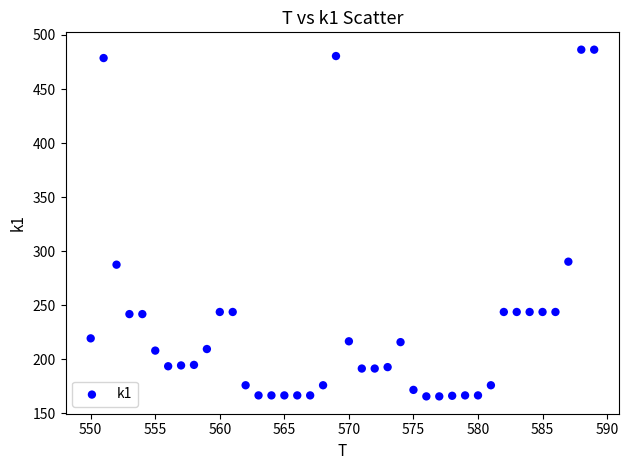

What is the range of Y values (max minus min)?

320.7